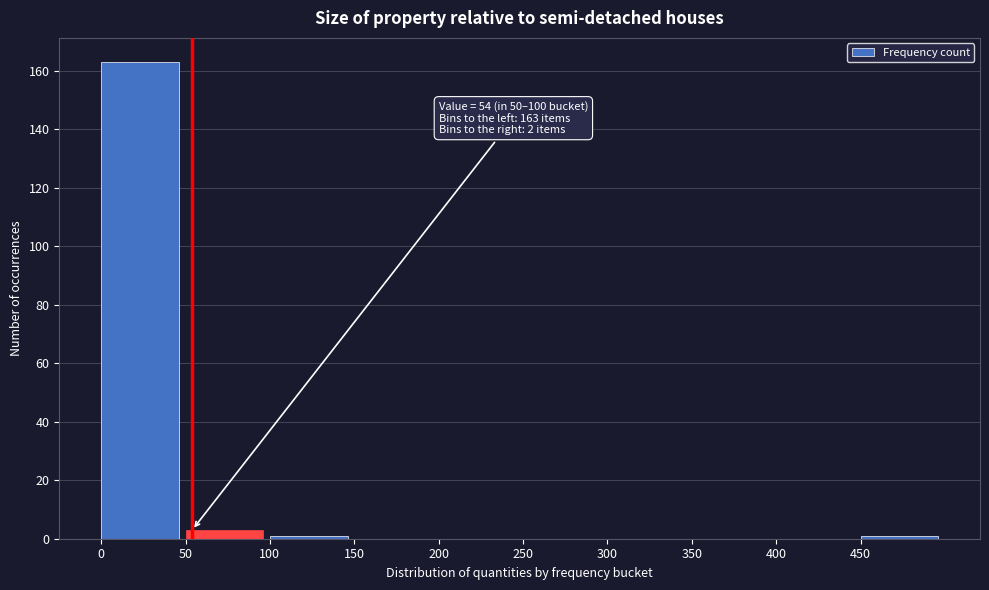

Which range on the x-axis has the tallest bar?

0 to 50